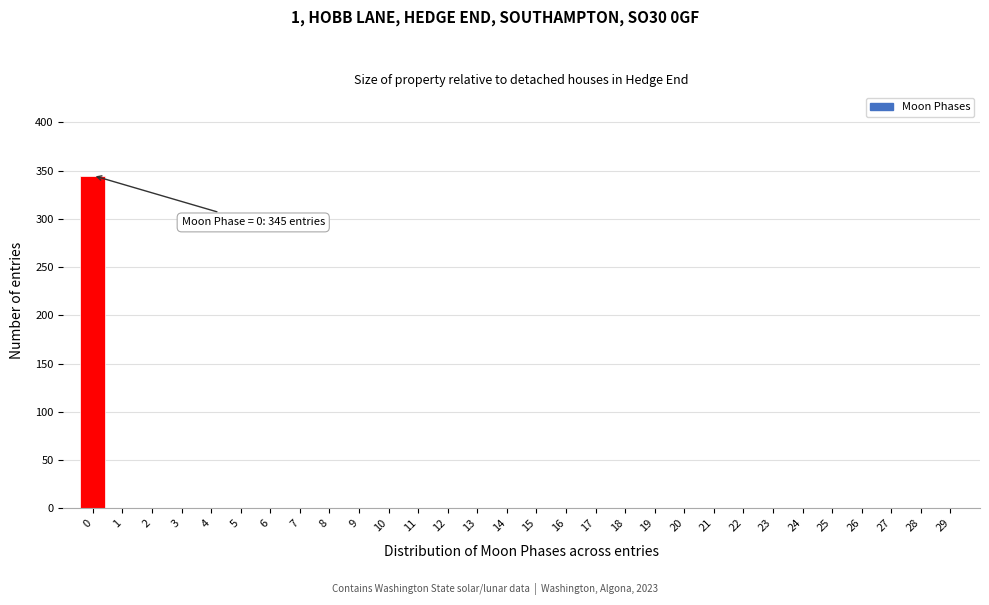

Reading left to right, transcribe all the data shown in this chart.

0=345	1=0	2=0	3=0	4=0	5=0	6=0	7=0	8=0	9=0	10=0	11=0	12=0	13=0	14=0	15=0	16=0	17=0	18=0	19=0	20=0	21=0	22=0	23=0	24=0	25=0	26=0	27=0	28=0	29=0